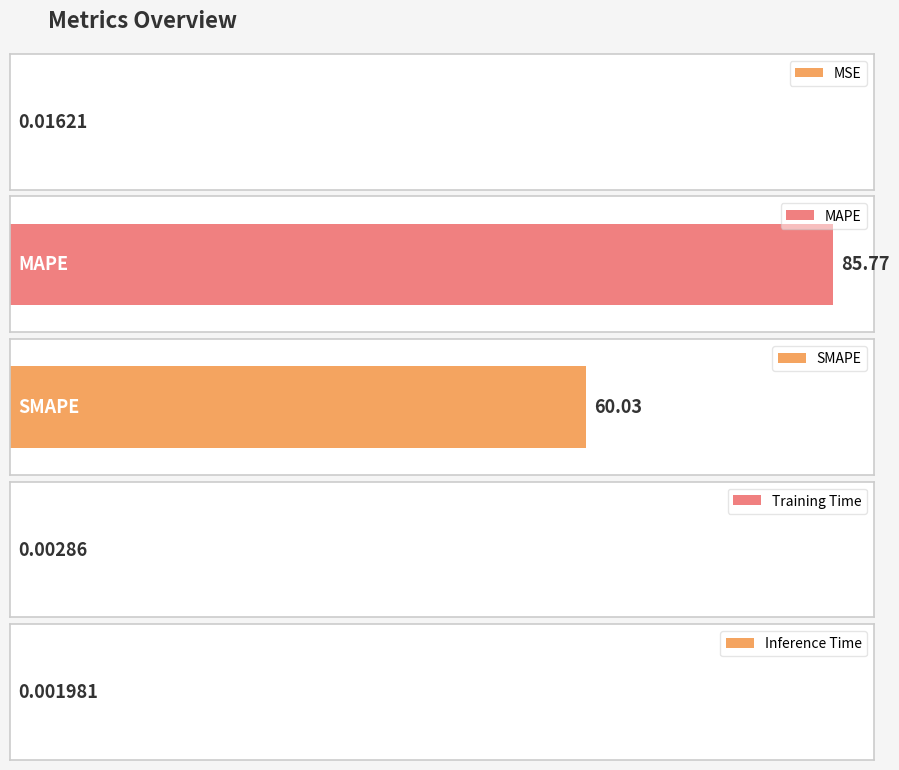

What is the difference between the values at Training Time and SMAPE?

60.0